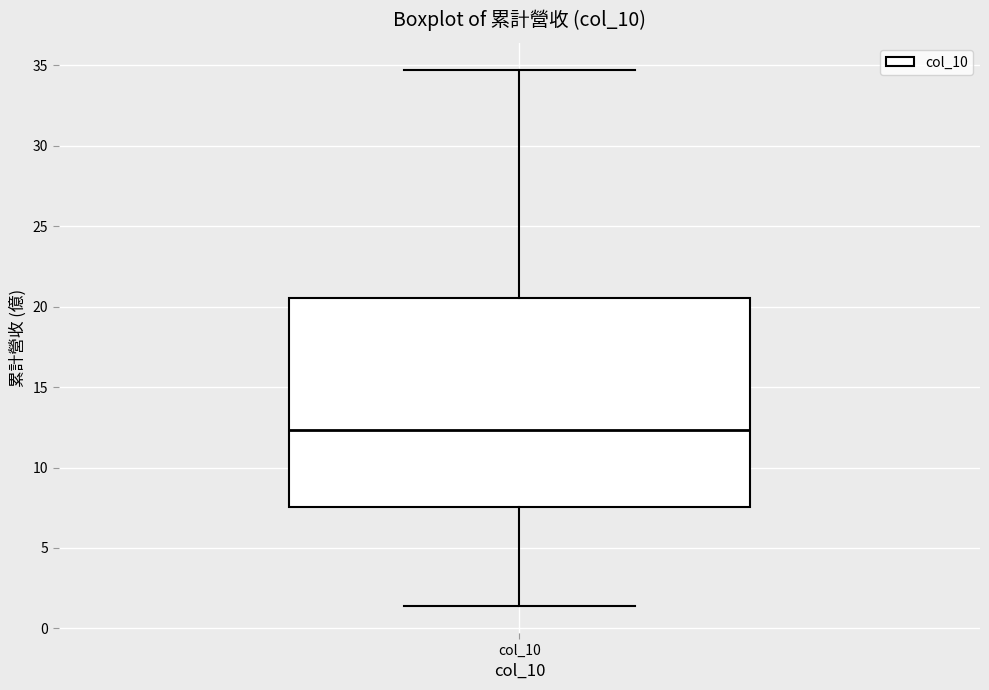

Where does the lower whisker of the box for col_10 end on the y-axis? The values are not printed on the chart, so give them approximately, as read against the axis.

1.5